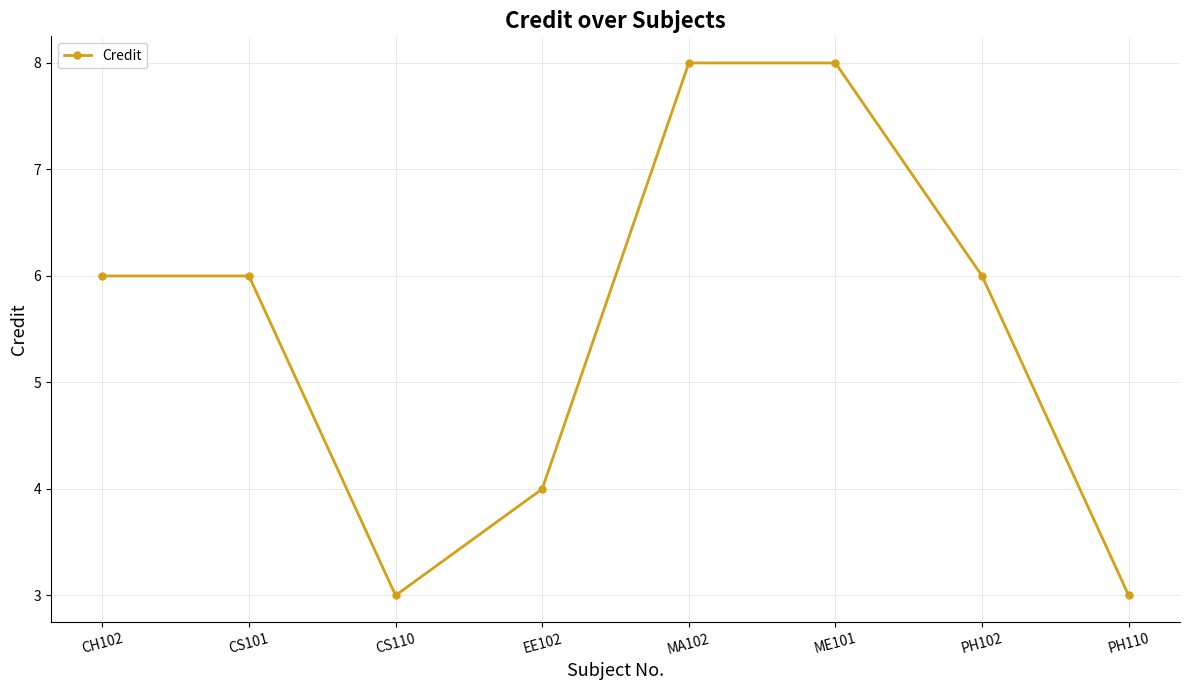

What is the sum of the values at PH102 and PH110?

9